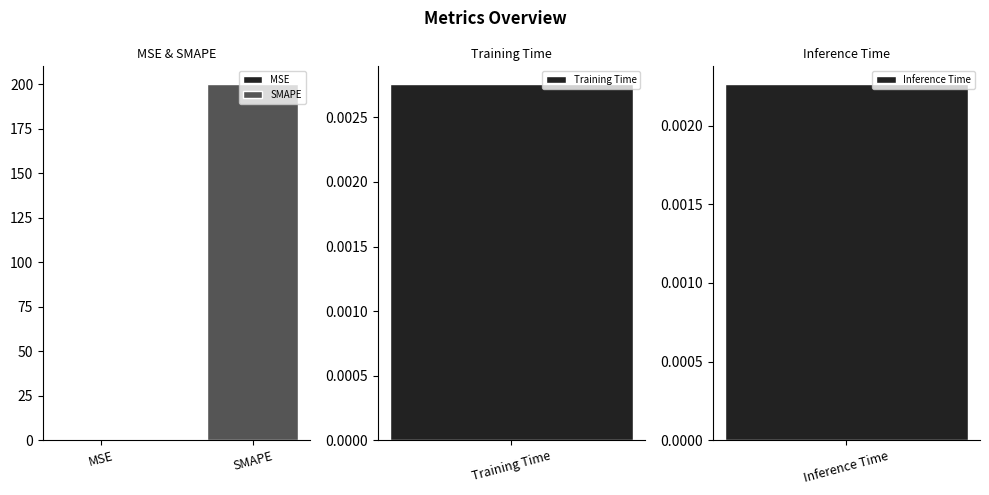

List the labels in order of value, largest first.

SMAPE, Training Time, Inference Time, MSE